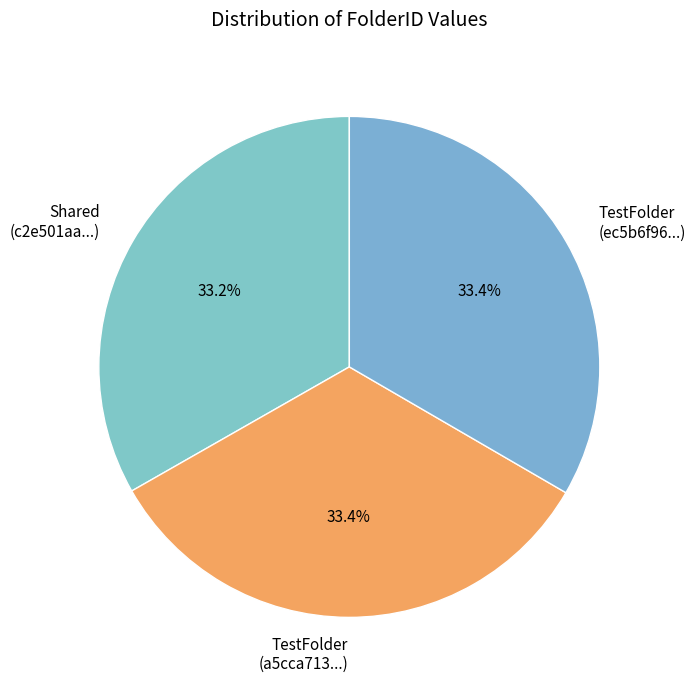

Do TestFolder (a5cca713...) and Shared (c2e501aa...) together represent more than half of the pie?

Yes